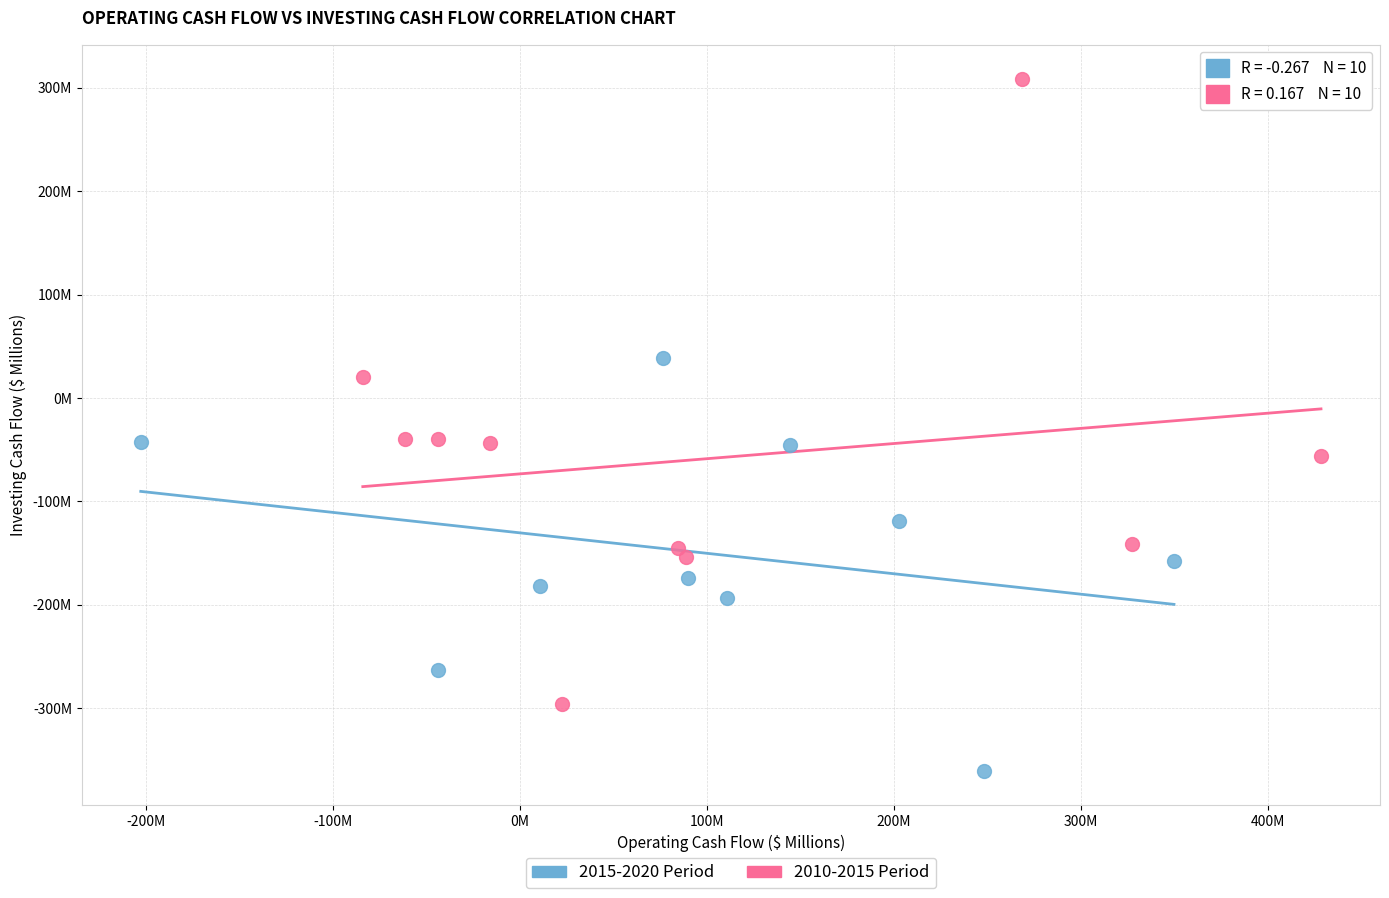

Which series reaches the maximum Y coordinate?

2010-2015 Period